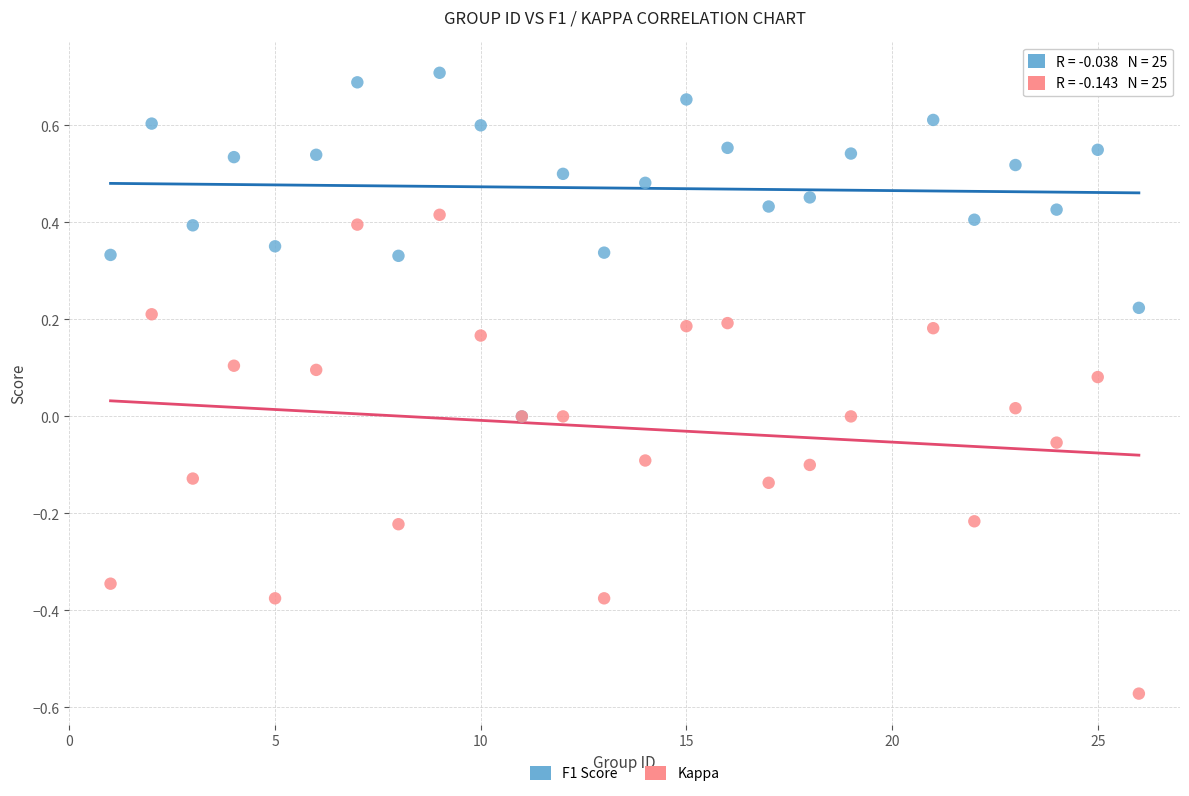

Which series contains the lowest Y value?

Kappa